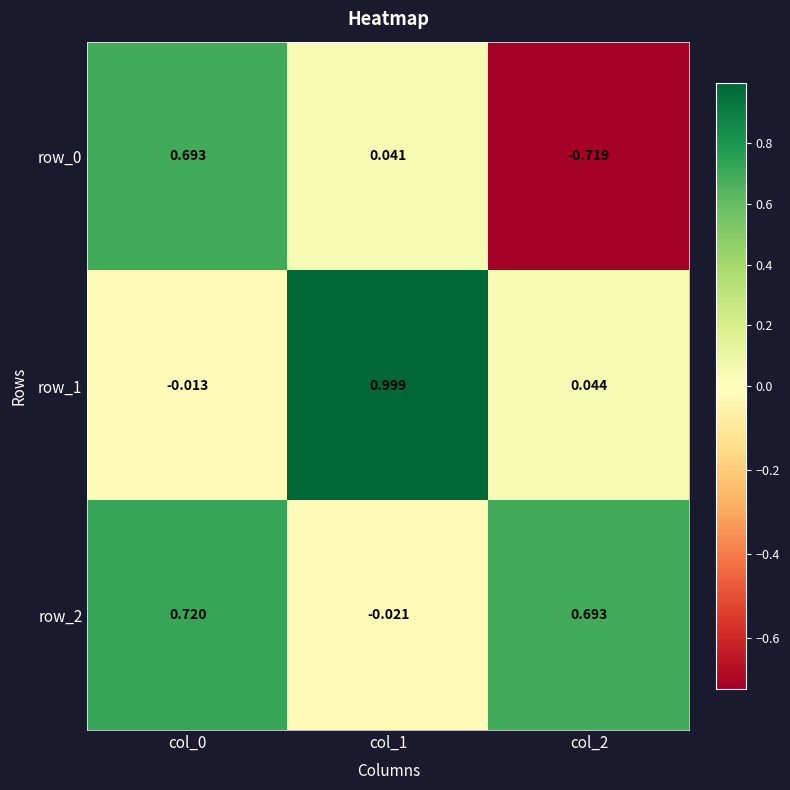

What is the maximum value shown in the chart?

1.0